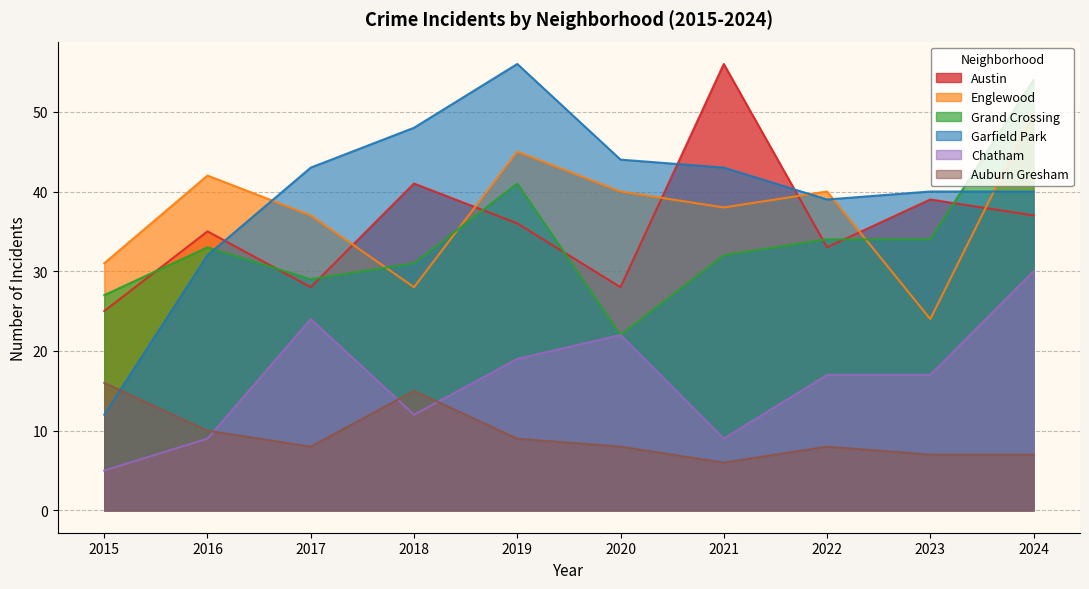

Which category has the highest value across all series?

2021